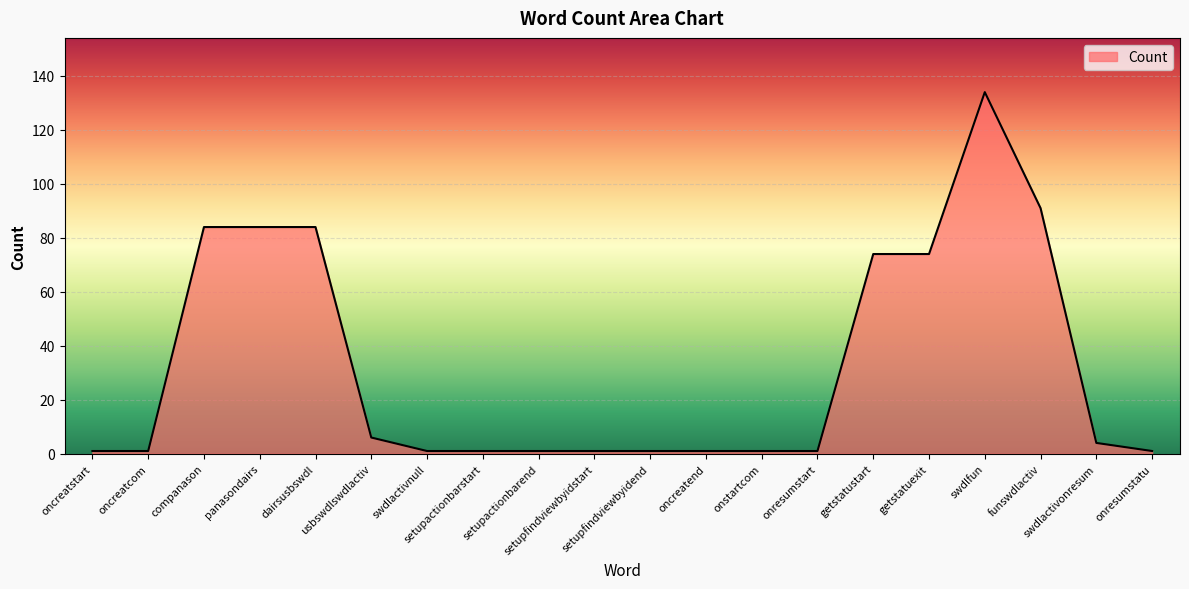

Which category has the highest value across all series?

swdlfun